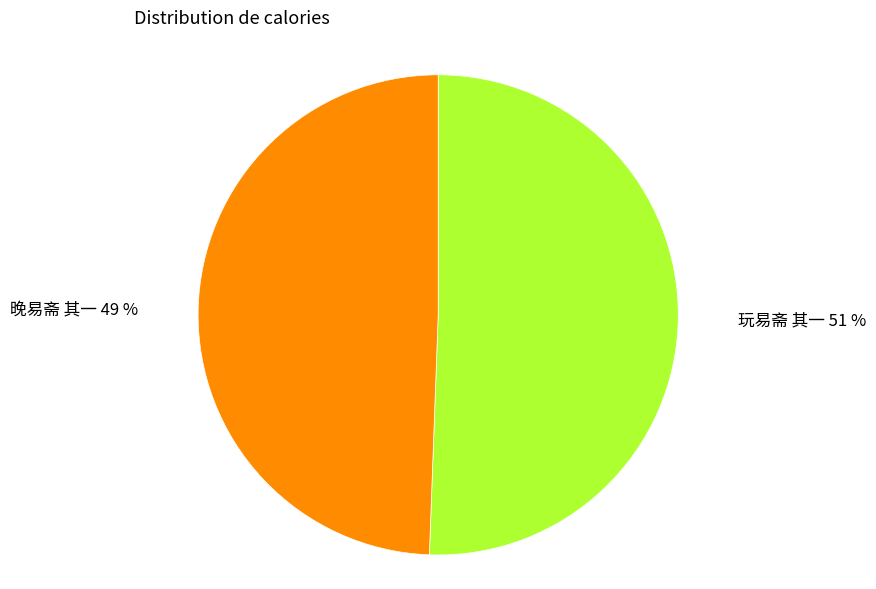

True or false: 玩易斋 其一 accounts for 51% of the total.

True